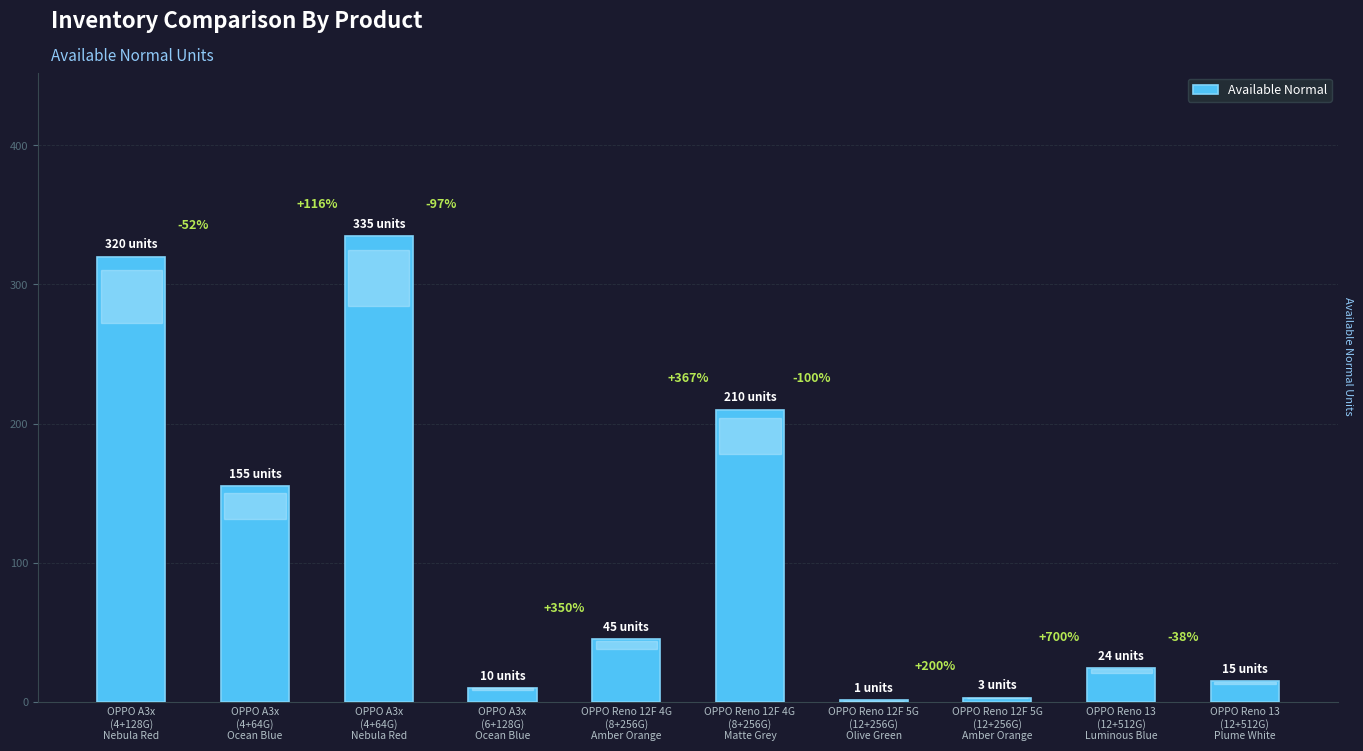

What is the sum of the values at OPPO Reno 12F 4G
(8+256G)
Amber Orange and OPPO A3x
(6+128G)
Ocean Blue?

55